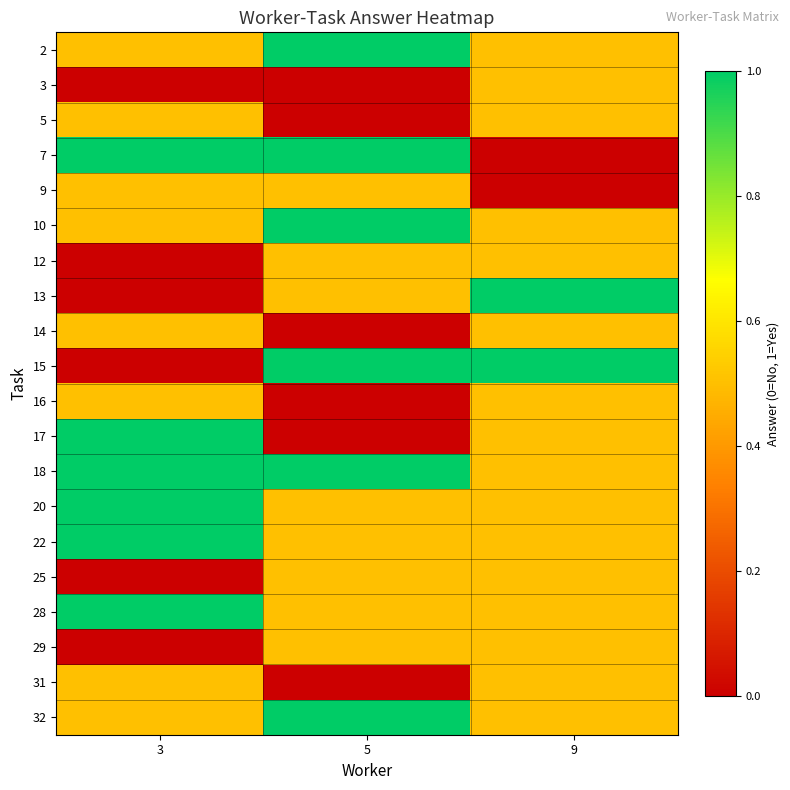

What is the total value across all series at 5?

10.0